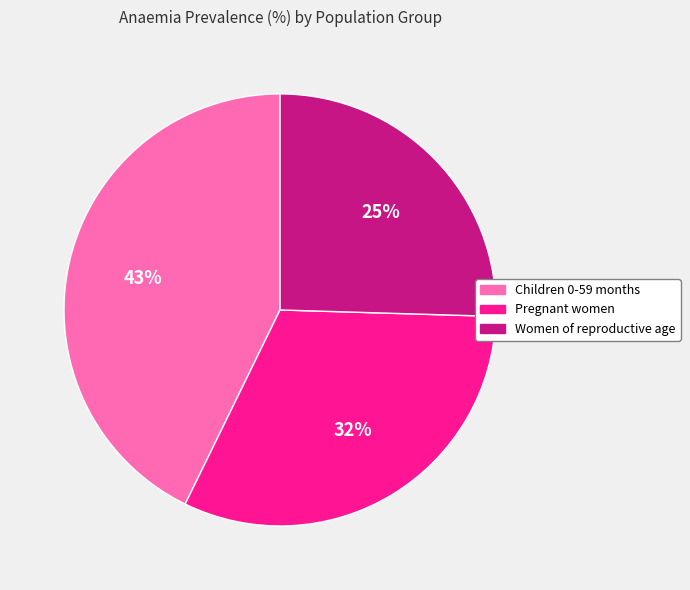

Count the number of slices in the pie.

3